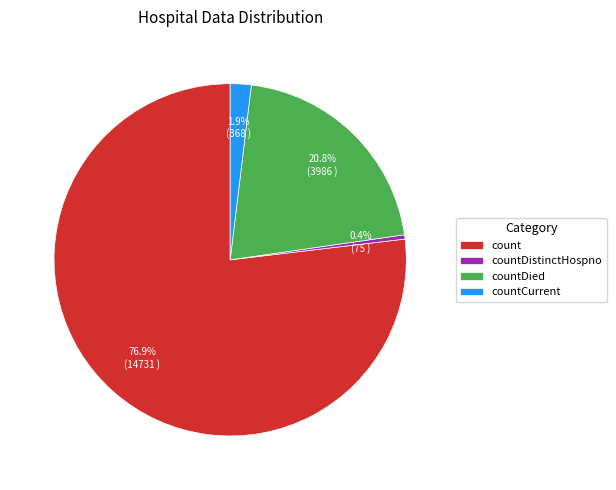

To the nearest percent, what is the difference between the largest and smallest slice percentages?

76%